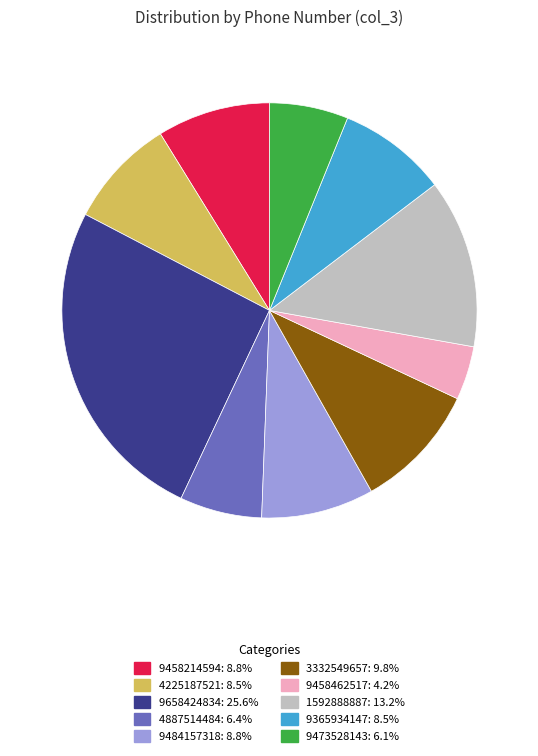

Is 4887514484 the majority of the pie?

No